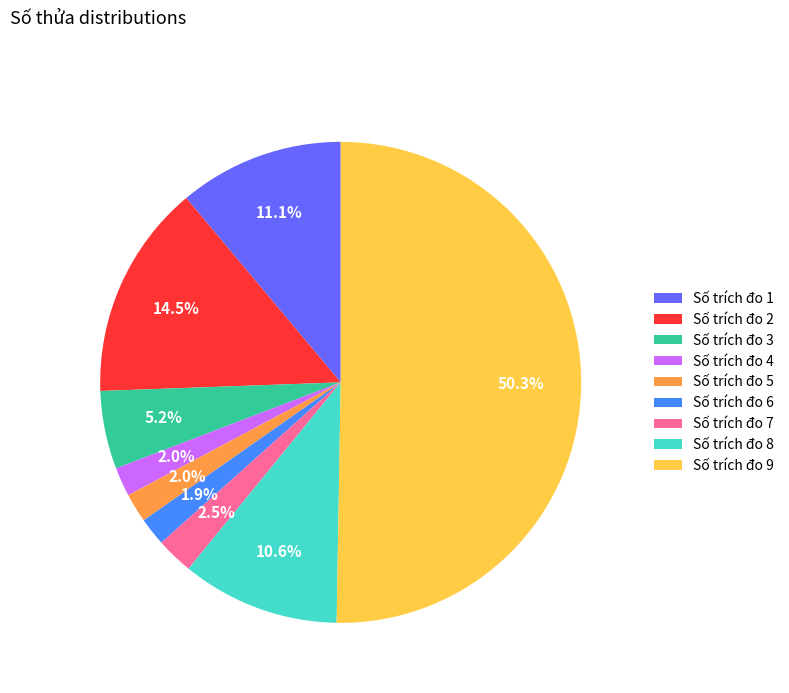

To the nearest percent, what is the average slice percentage?

11%